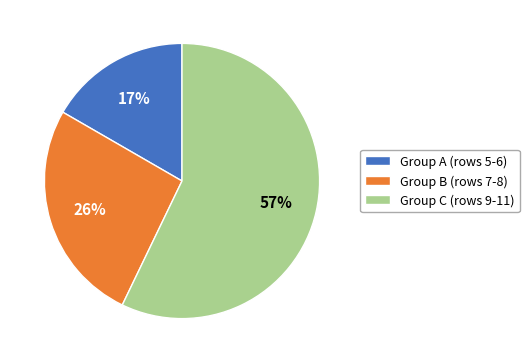

Which has a higher value, Group B (rows 7-8) or Group A (rows 5-6)?

Group B (rows 7-8)